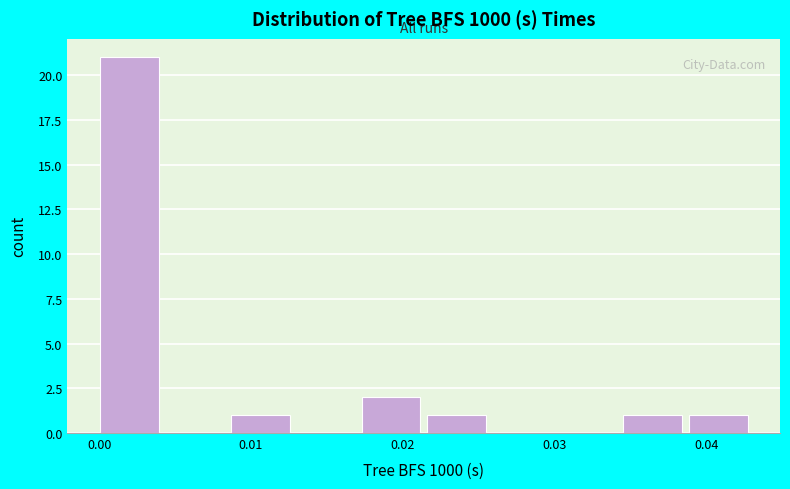

Reading left to right, list every bar in this chart as the range it spans on the x-axis followed by its height. Neither the bar edges nor the heights are printed on the chart, so give them approximately, as read against the axes.

0.000 to 0.004: 21
0.004 to 0.009: 0
0.009 to 0.013: 1
0.013 to 0.017: 0
0.017 to 0.022: 2
0.022 to 0.026: 1
0.026 to 0.030: 0
0.030 to 0.035: 0
0.035 to 0.039: 1
0.039 to 0.043: 1